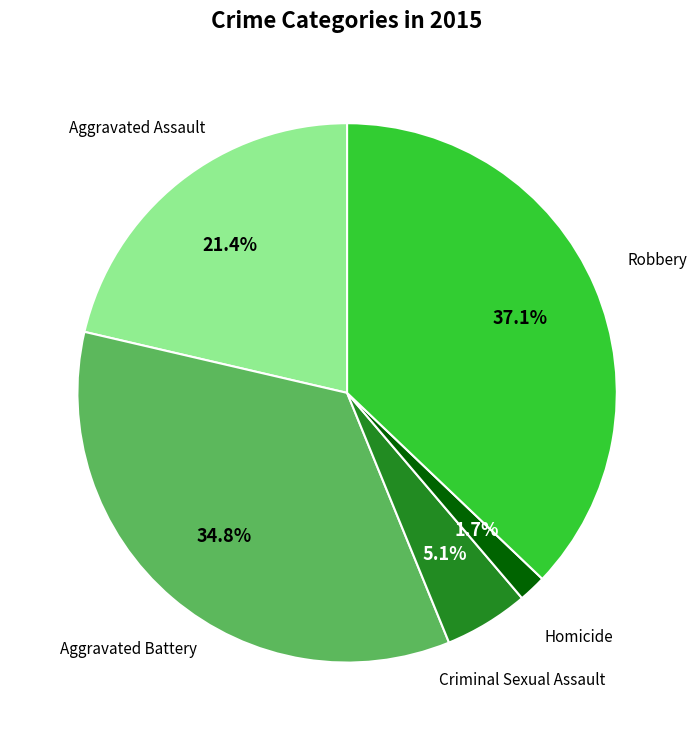

Is there any slice that represents more than half of the pie?

No